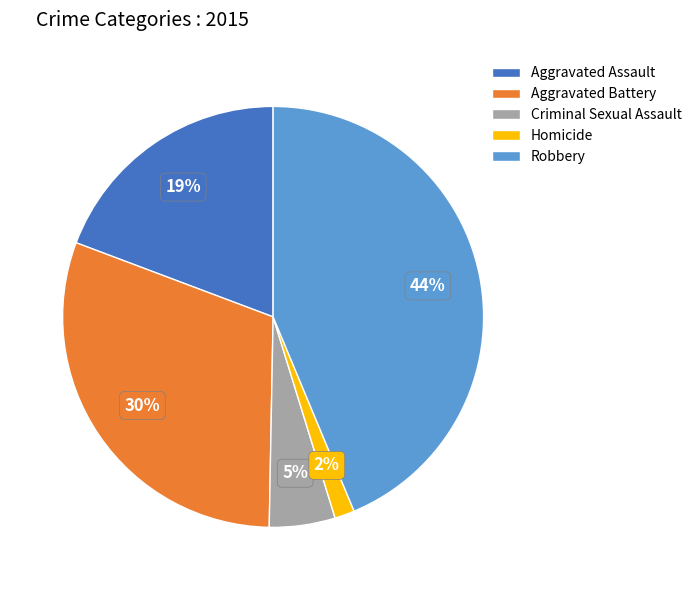

Do Aggravated Battery and Criminal Sexual Assault together represent more than half of the pie?

No